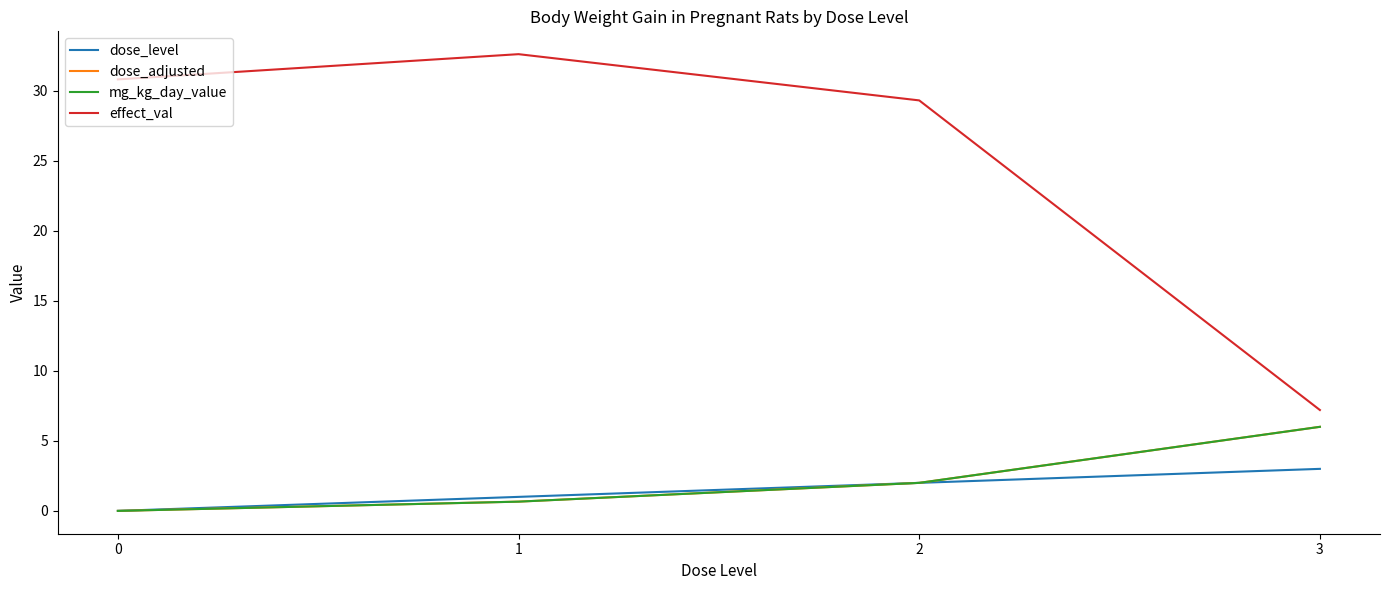

Between 2 and 0, which is larger?

2